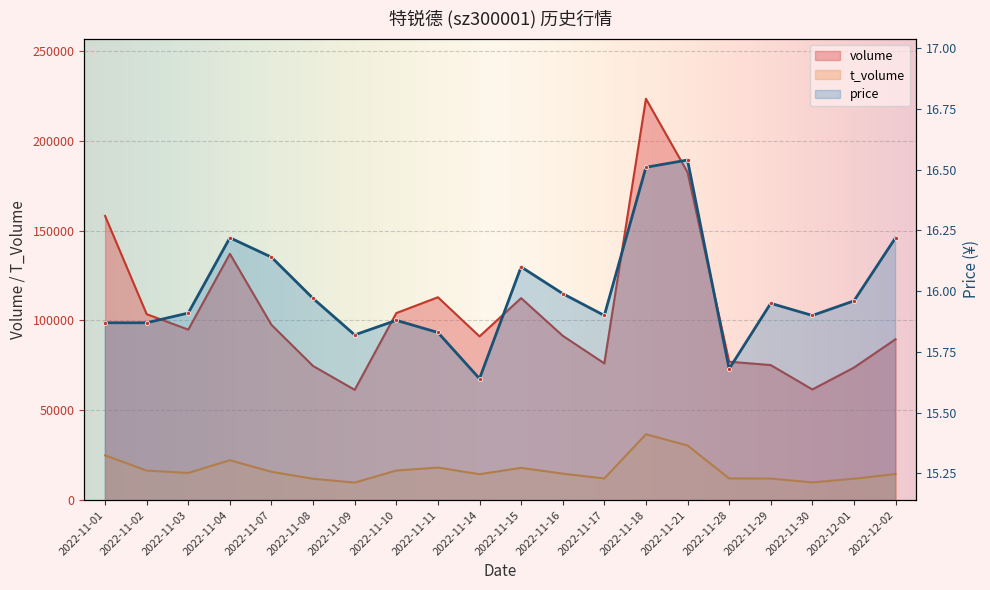

What position from the left is 2022-11-15?

11